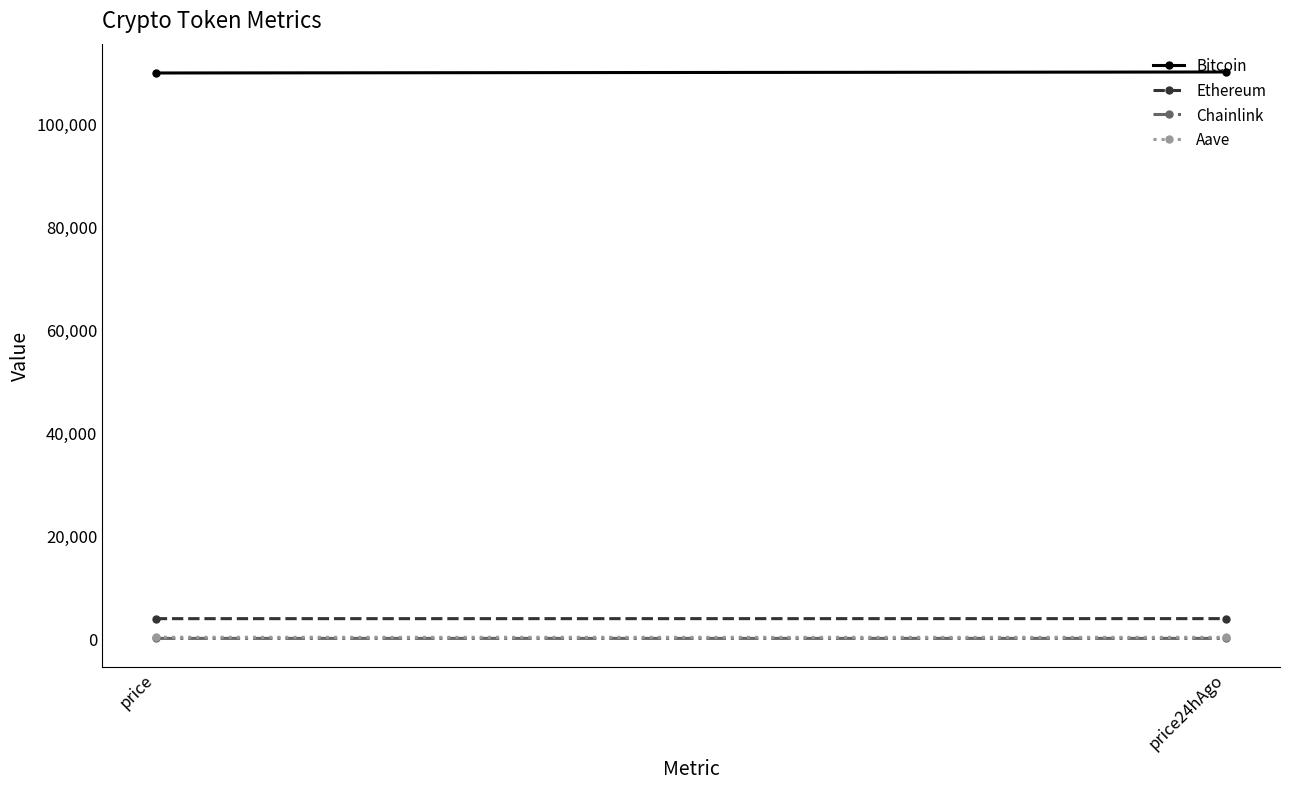

Rank the categories by Bitcoin value from highest to lowest.

price24hAgo, price